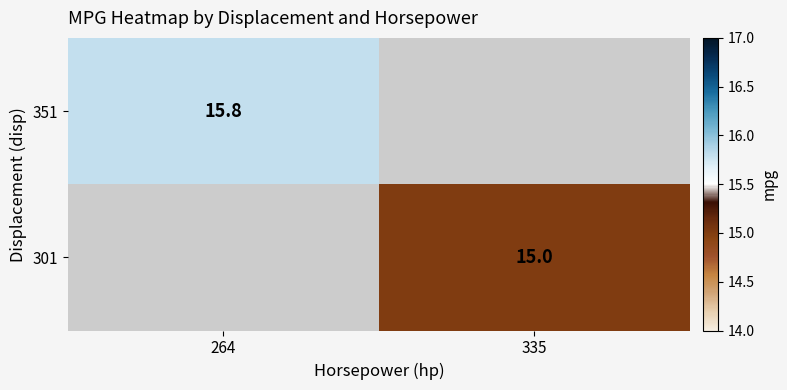

Is the value of 301 at 335 greater than the value of 351 at 264?

No